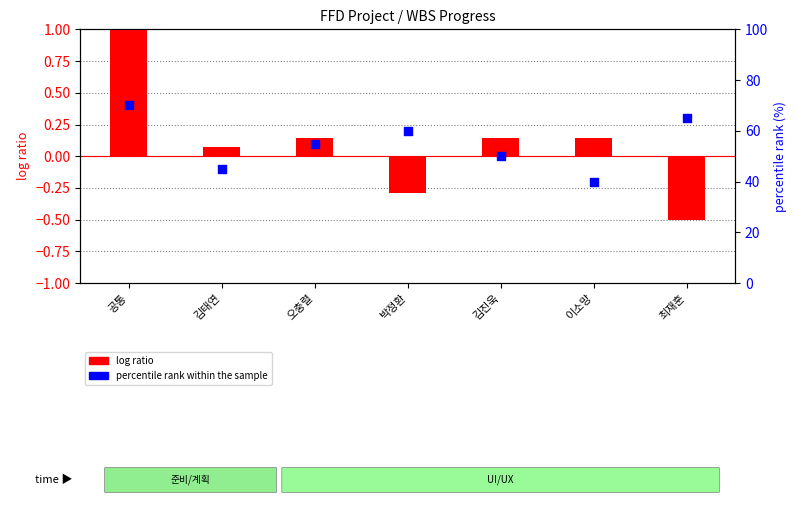

At how many categories does at least one series exceed 29?

7